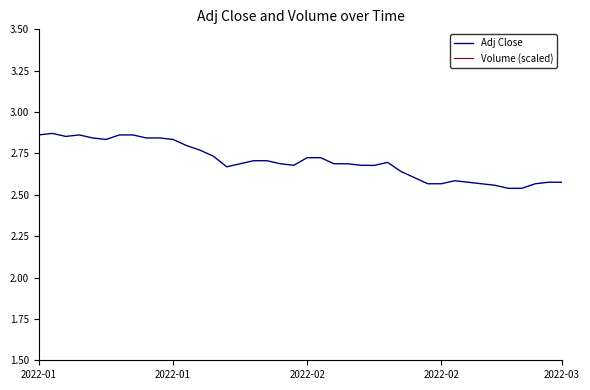

Which series has the widest spread of values?

Volume (scaled)